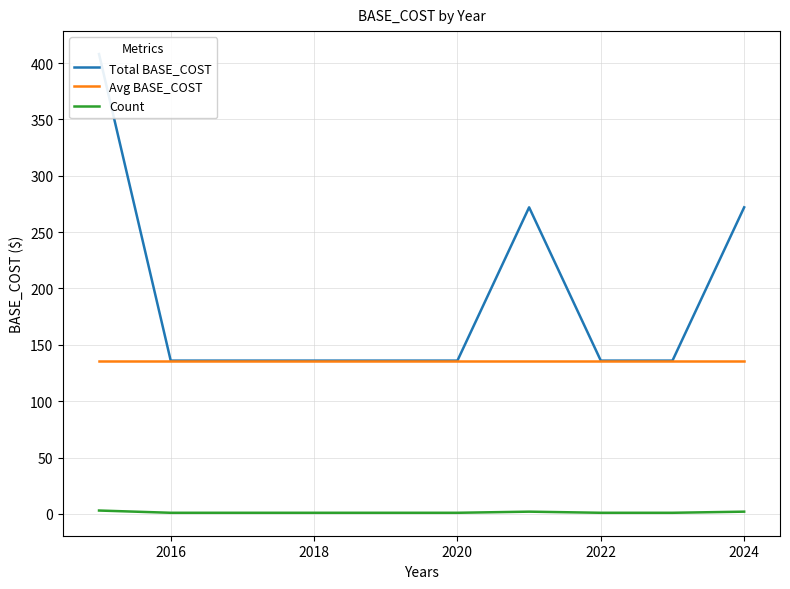

True or false: Avg BASE_COST has a value of 203 at 2022.

False